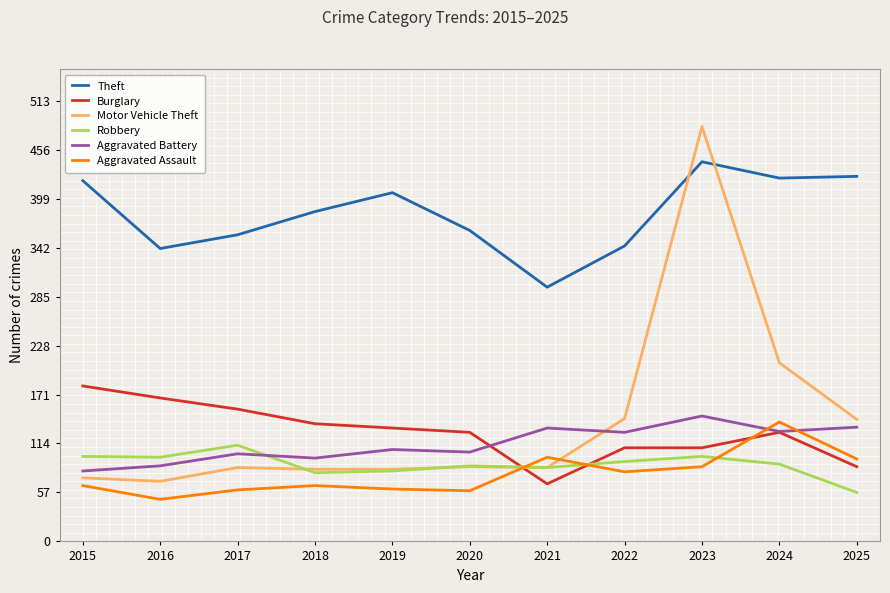

At which category does Aggravated Battery reach its first local valley?

2018